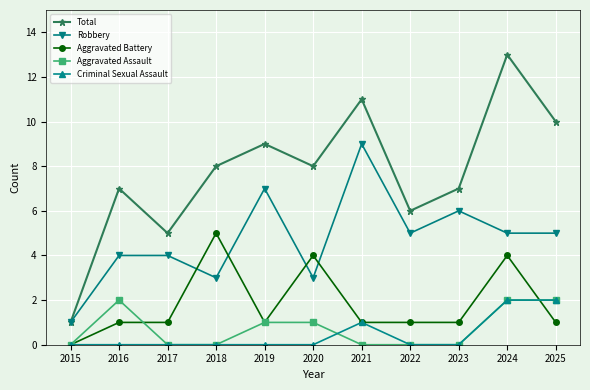

How many distinct data groups are displayed?

5